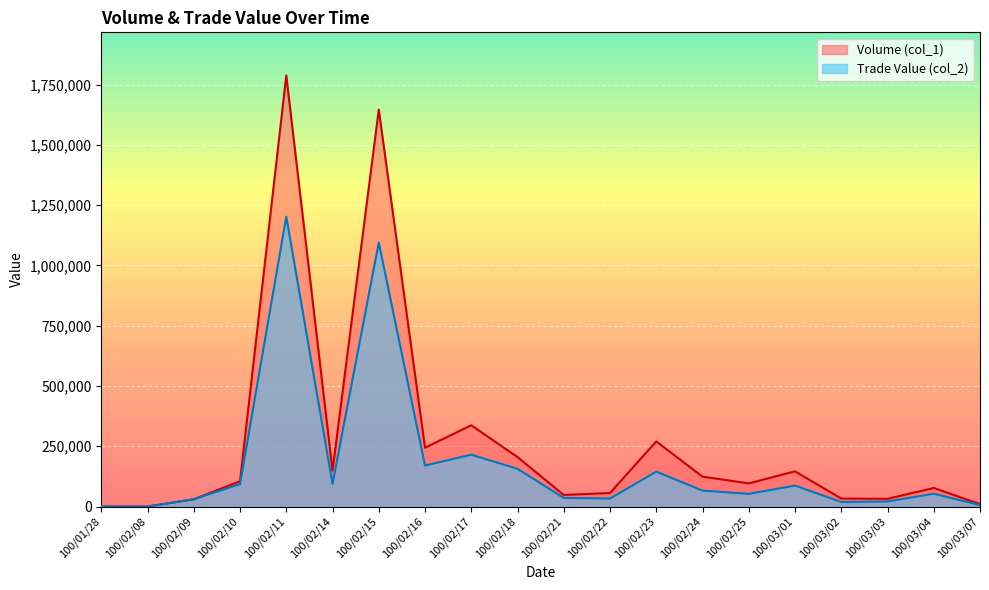

Where do Volume (col_1) and Trade Value (col_2) first cross each other?

100/02/09 and 100/02/10